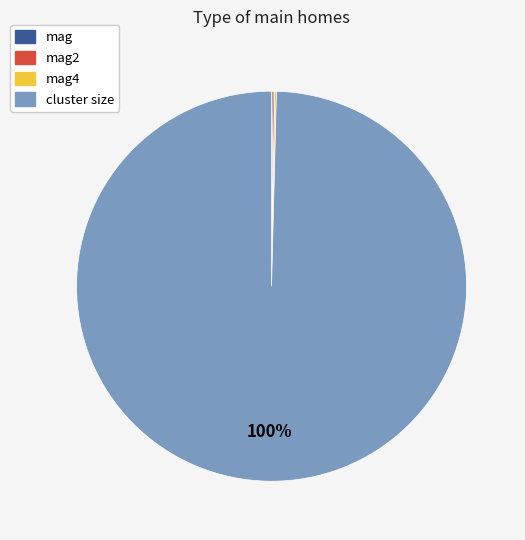

Is there a majority slice in this chart?

Yes